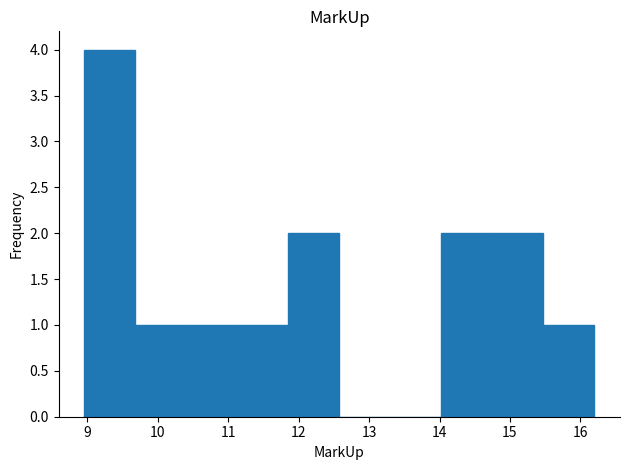

What is the height of the bar covering 9.7 to 10.4 on the x-axis? Neither the bar edges nor the heights are printed on the chart, so give them approximately, as read against the axes.

1